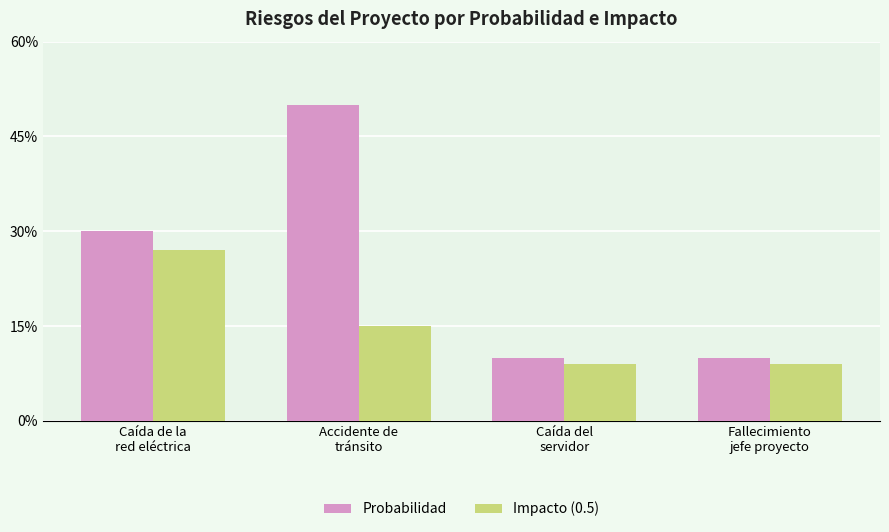

What is the total value across all series at Accidente de
tránsito?

0.7